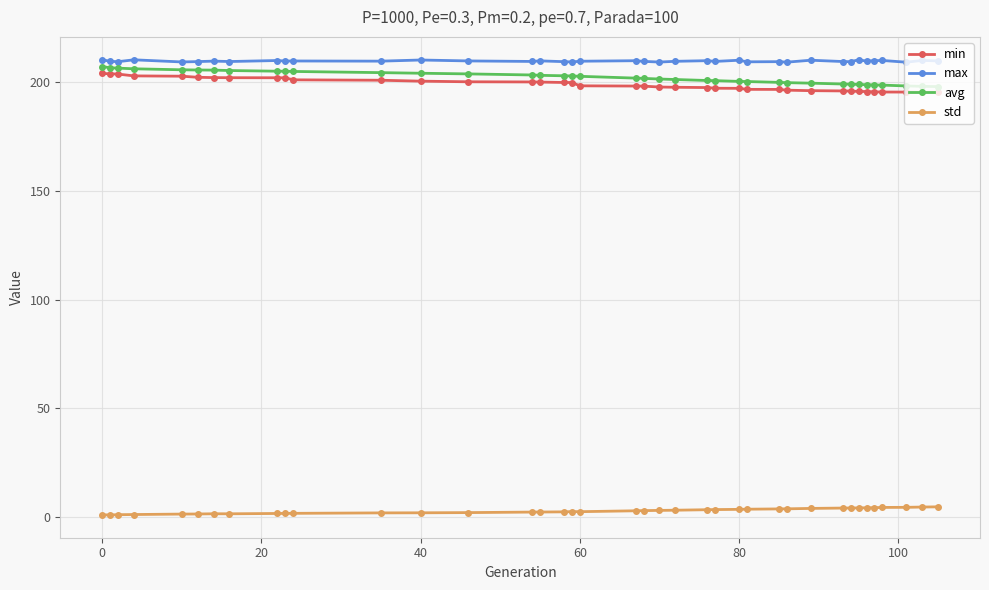

Rank the series by their maximum value, from highest to lowest.

max, avg, min, std